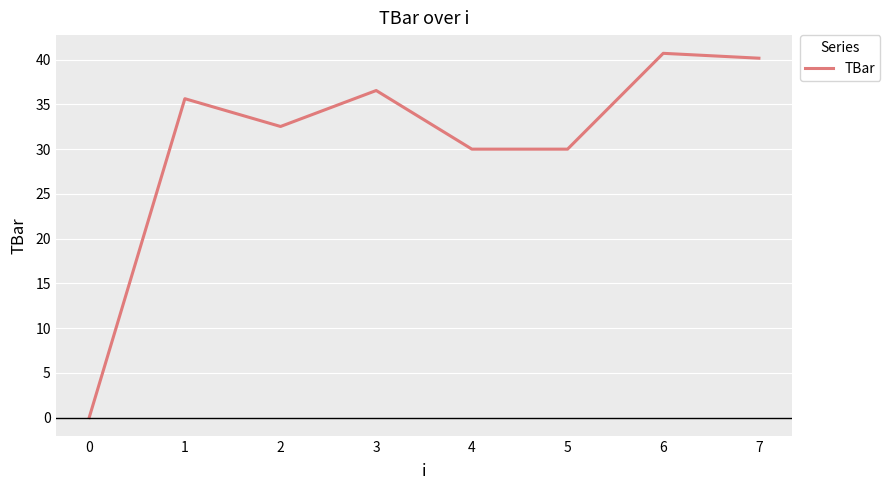

Where does the data first go above 35?

1